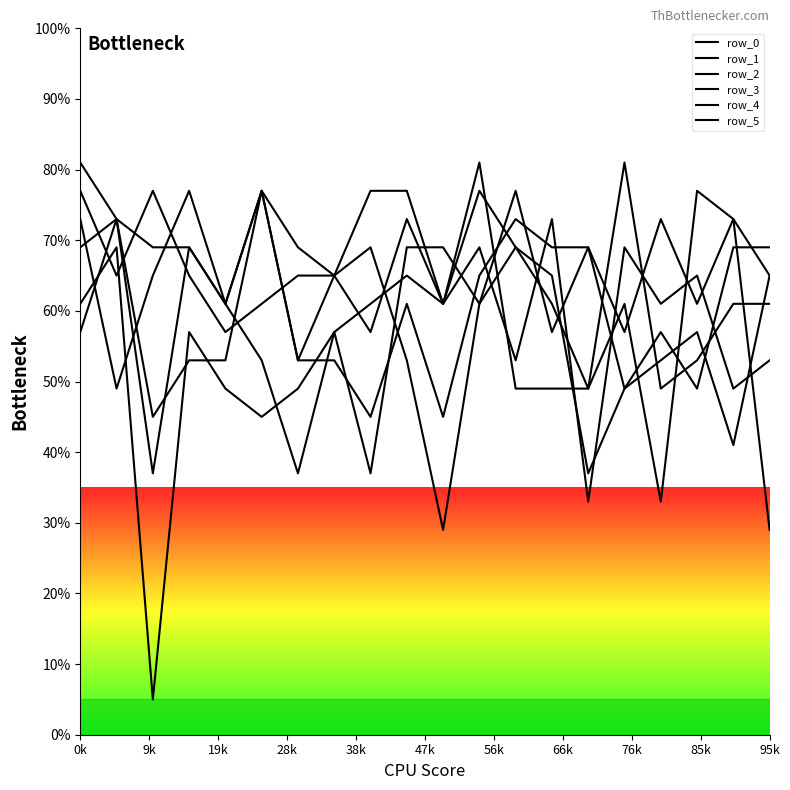

Is it true that row_0 equals 3 at 19k?

False